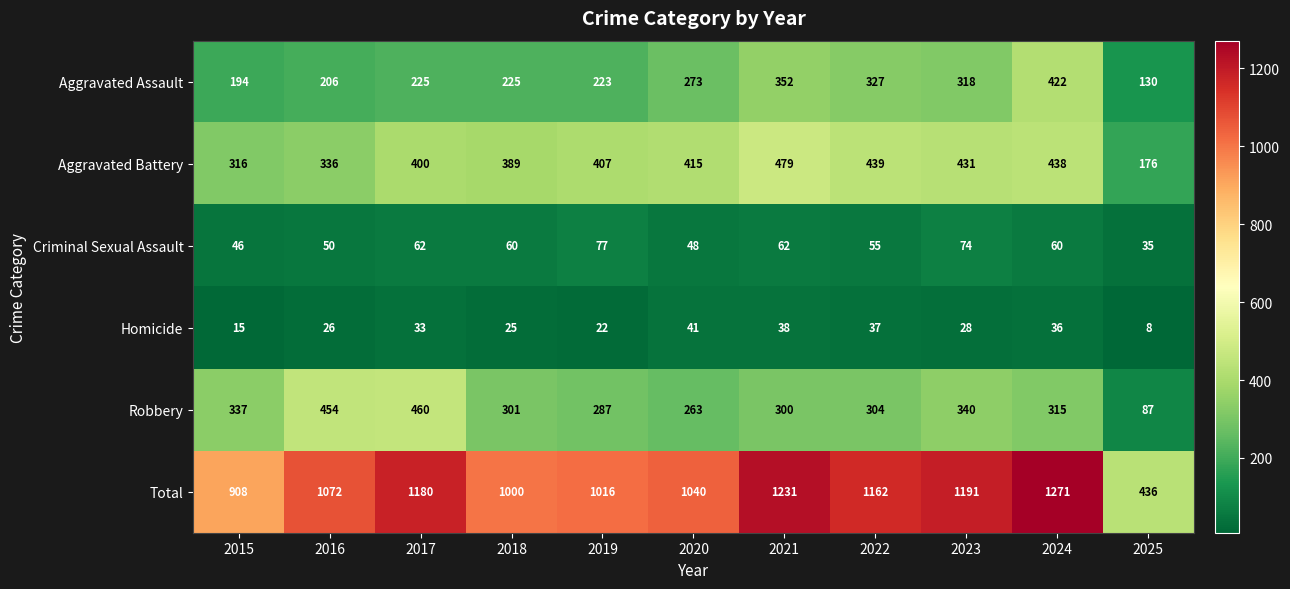

List the series in order of their peak value, lowest first.

Homicide, Criminal Sexual Assault, Aggravated Assault, Robbery, Aggravated Battery, Total